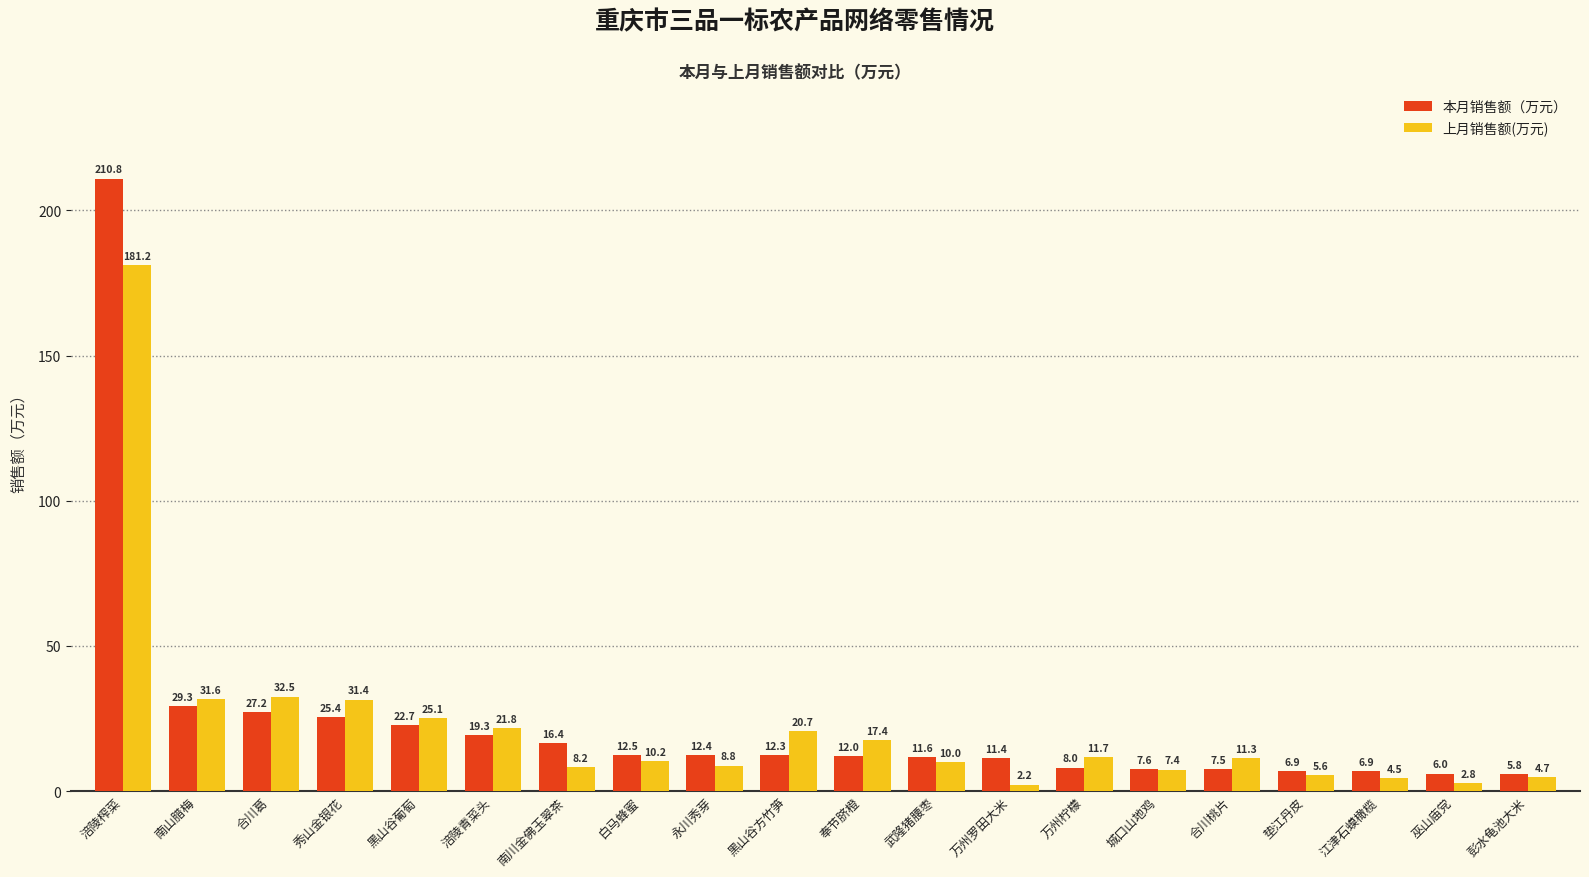

At which category does the chart reach its minimum across all series?

万州罗田大米